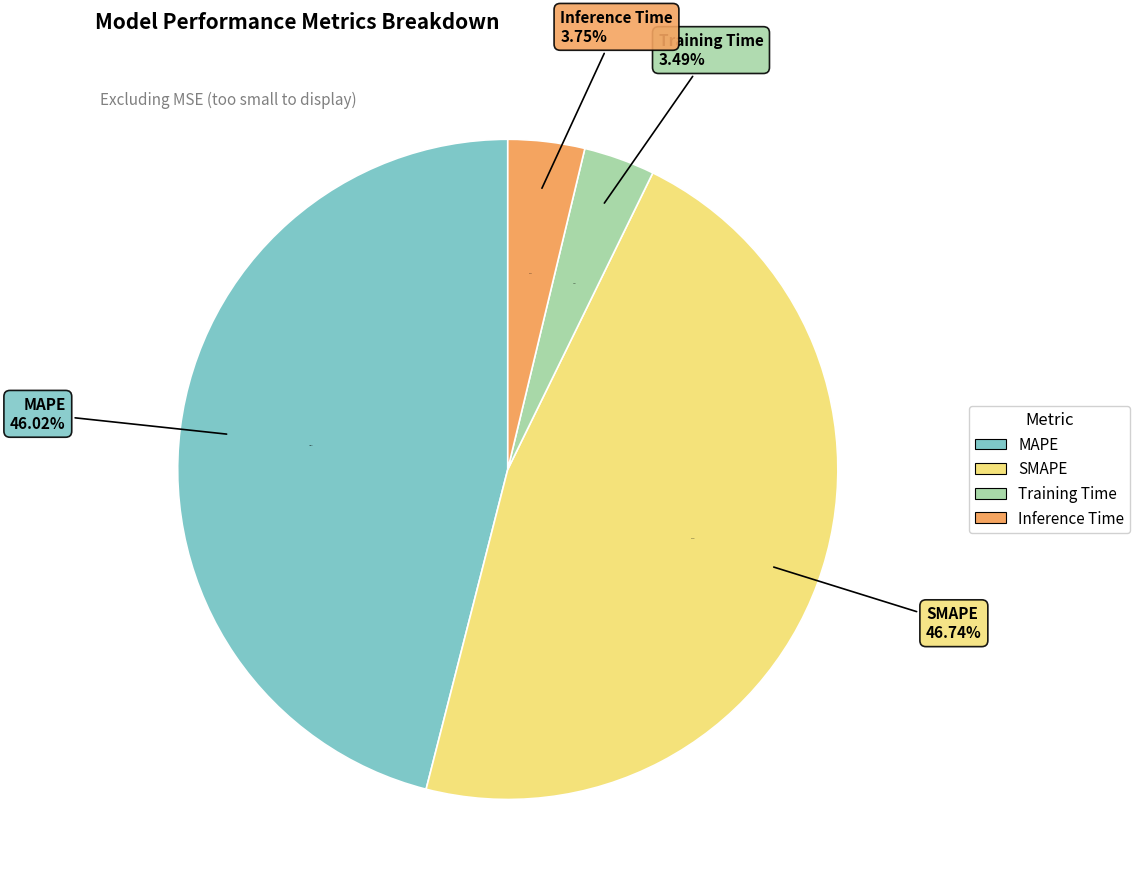

Is it true that Training Time is 1% of the pie?

False